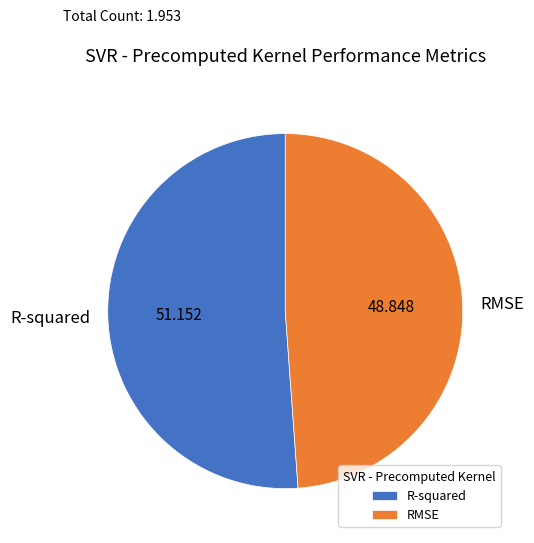

Which has a higher value, R-squared or RMSE?

R-squared